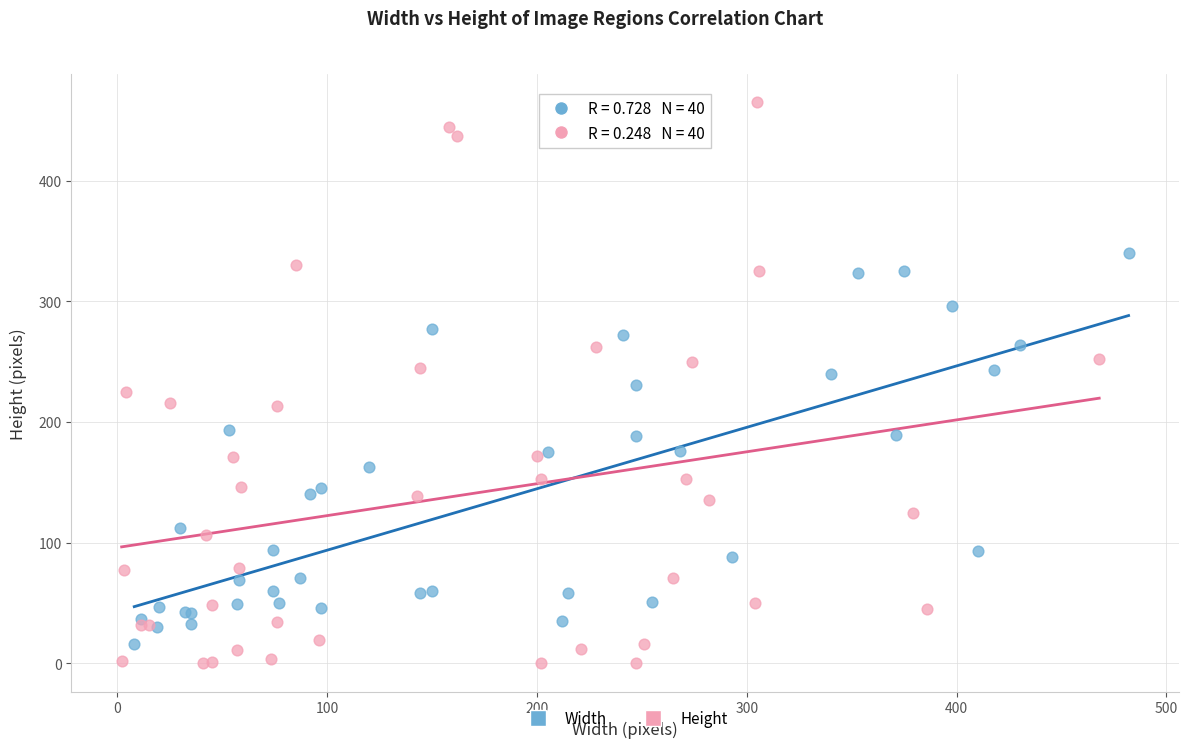

Which series reaches the minimum Y coordinate?

Height